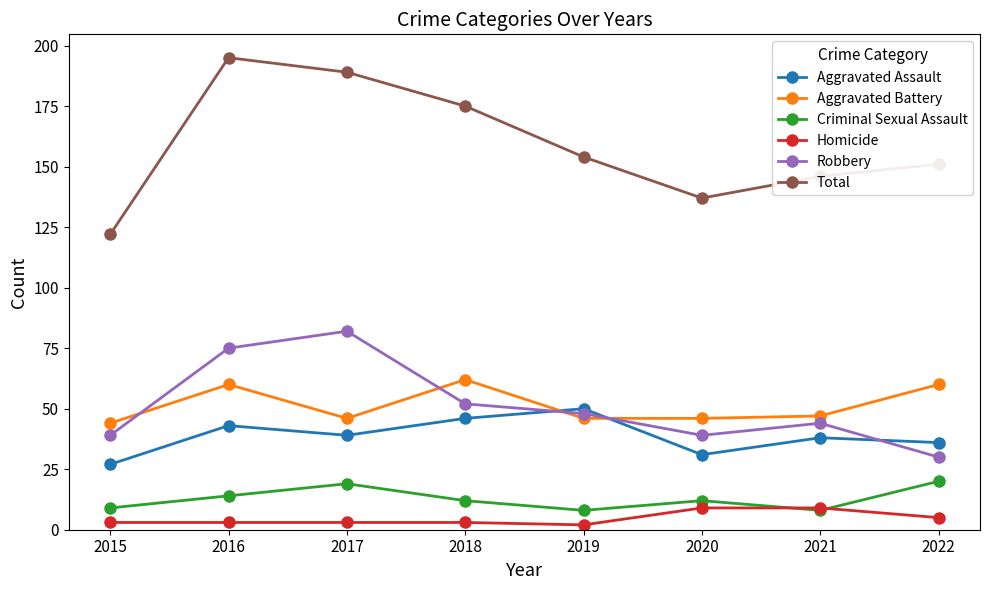

What is the average value of the Aggravated Battery series?

51